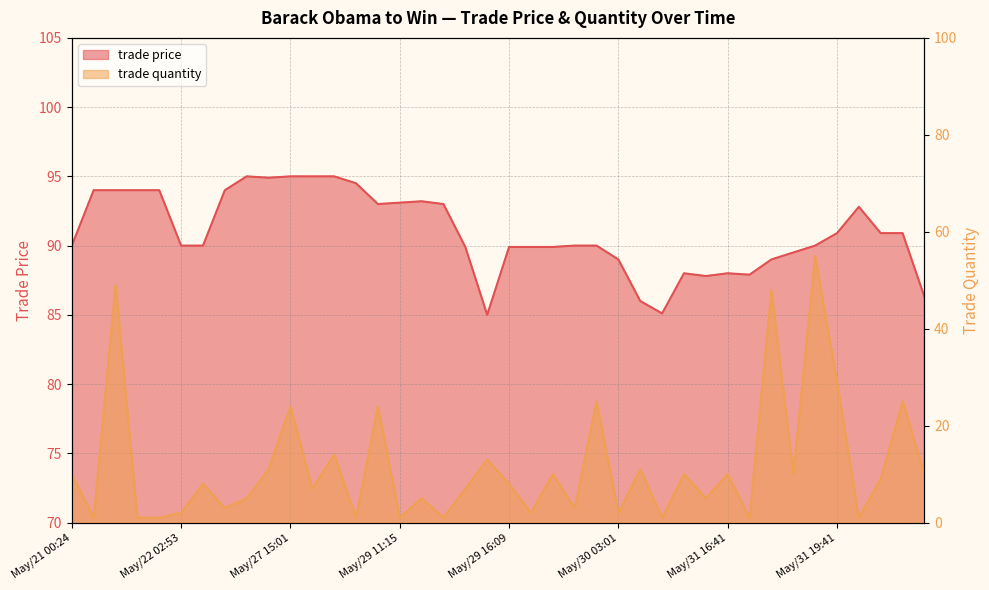

Reading left to right, transcribe all the data shown in this chart.

trade price: 90.0	94.0	94.0	94.0	94.0	90.0	90.0	94.0	95.0	94.9	95.0	95.0	95.0	94.5	93.0	93.1	93.2	93.0	89.9	85.0	89.9	89.9	89.9	90.0	90.0	89.0	86.0	85.1	88.0	87.8	88.0	87.9	89.0	89.5	90.0	90.9	92.8	90.9	90.9	86.3
trade quantity: 10.0	1.0	49.0	1.0	1.0	2.0	8.0	3.0	5.0	11.0	24.0	7.0	14.0	1.0	24.0	1.0	5.0	1.0	7.0	13.0	8.0	2.0	10.0	3.0	25.0	2.0	11.0	1.0	10.0	5.0	10.0	1.0	48.0	10.0	55.0	29.0	1.0	9.0	25.0	10.0